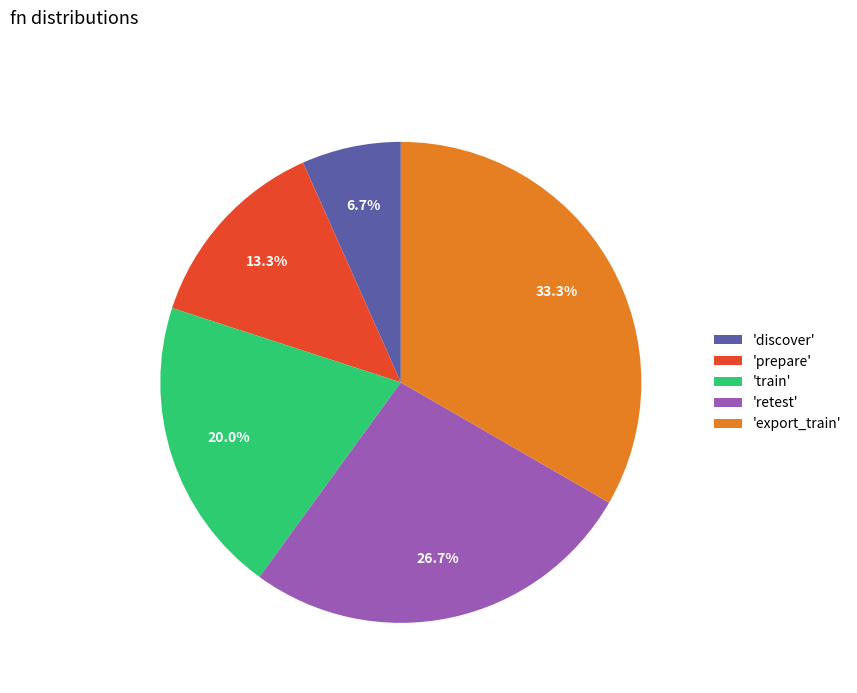

What percentage is NOT represented by 'retest'?

73.3%